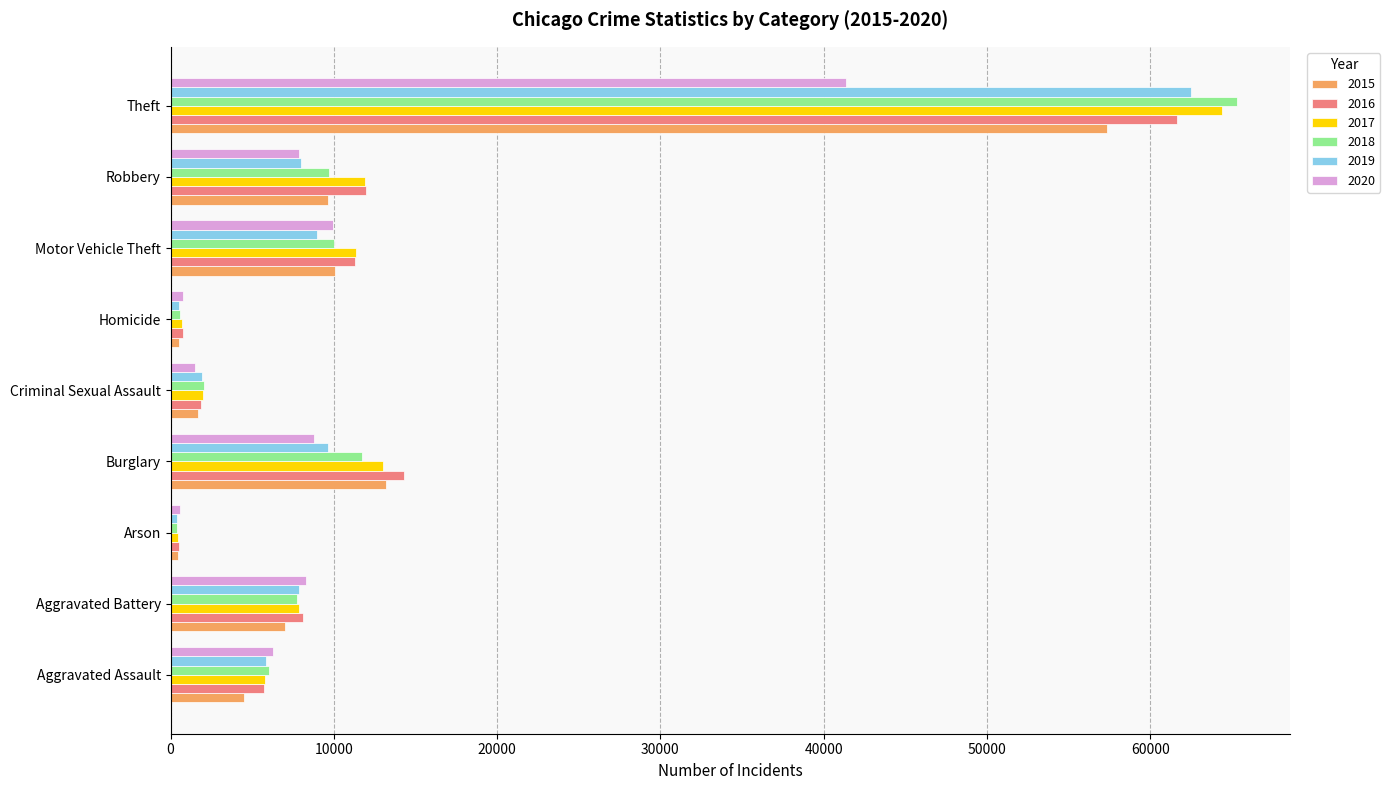

What is the approximate value of 2015 at Theft, to the nearest 50?

57350